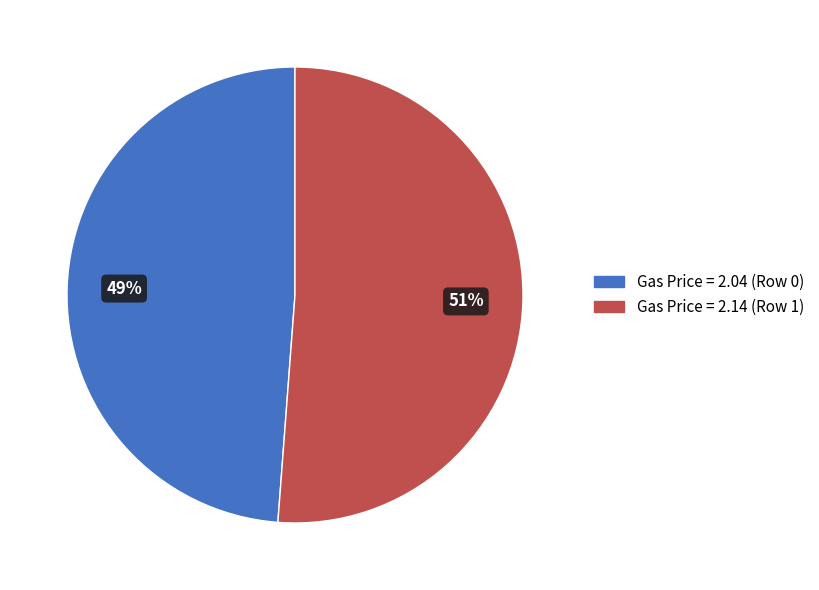

Count the number of slices in the pie.

2